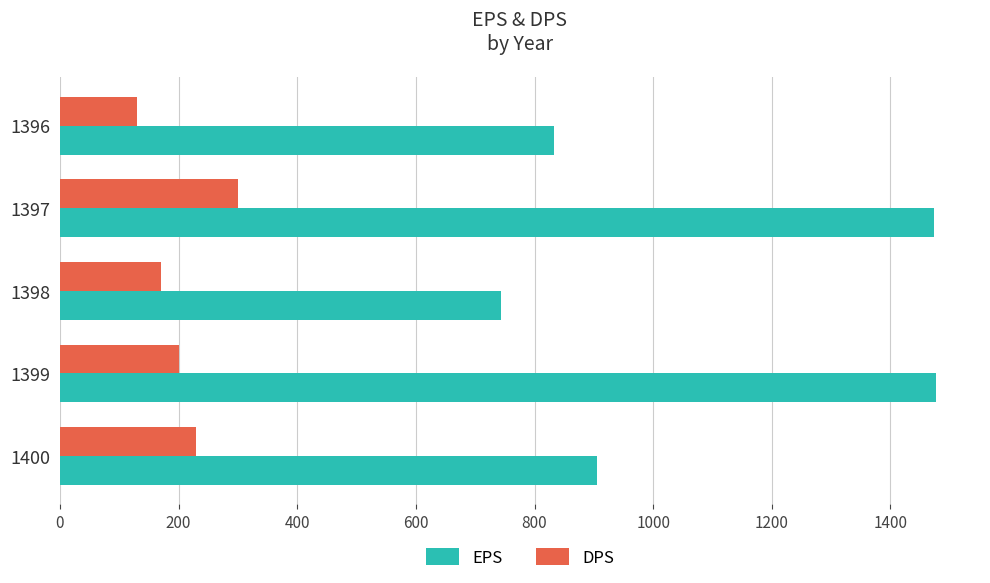

What is the difference between the maximum and minimum values in the DPS series?

170